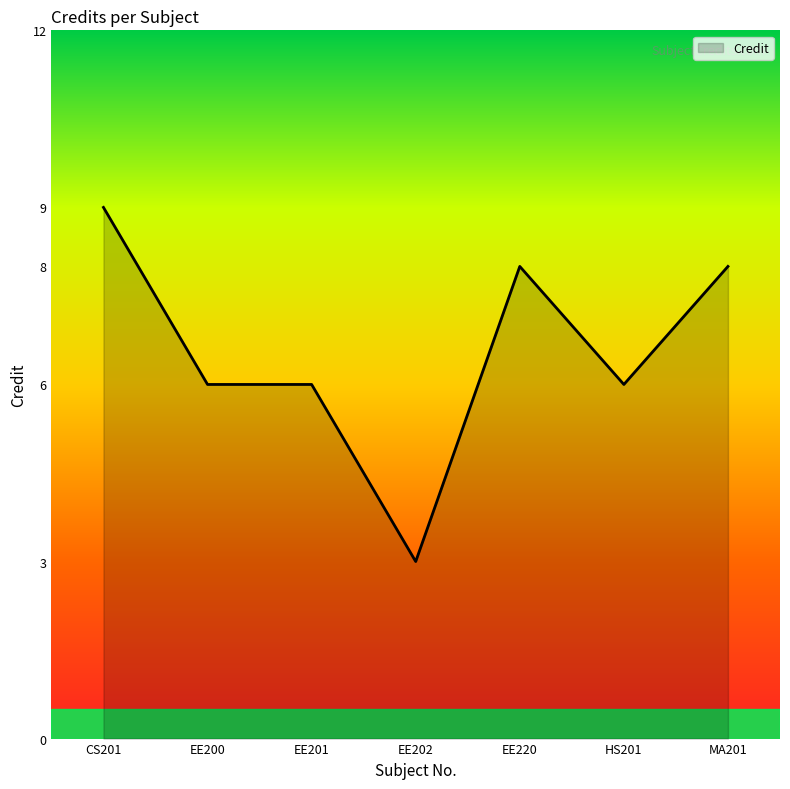

What is the maximum value shown in the chart?

9